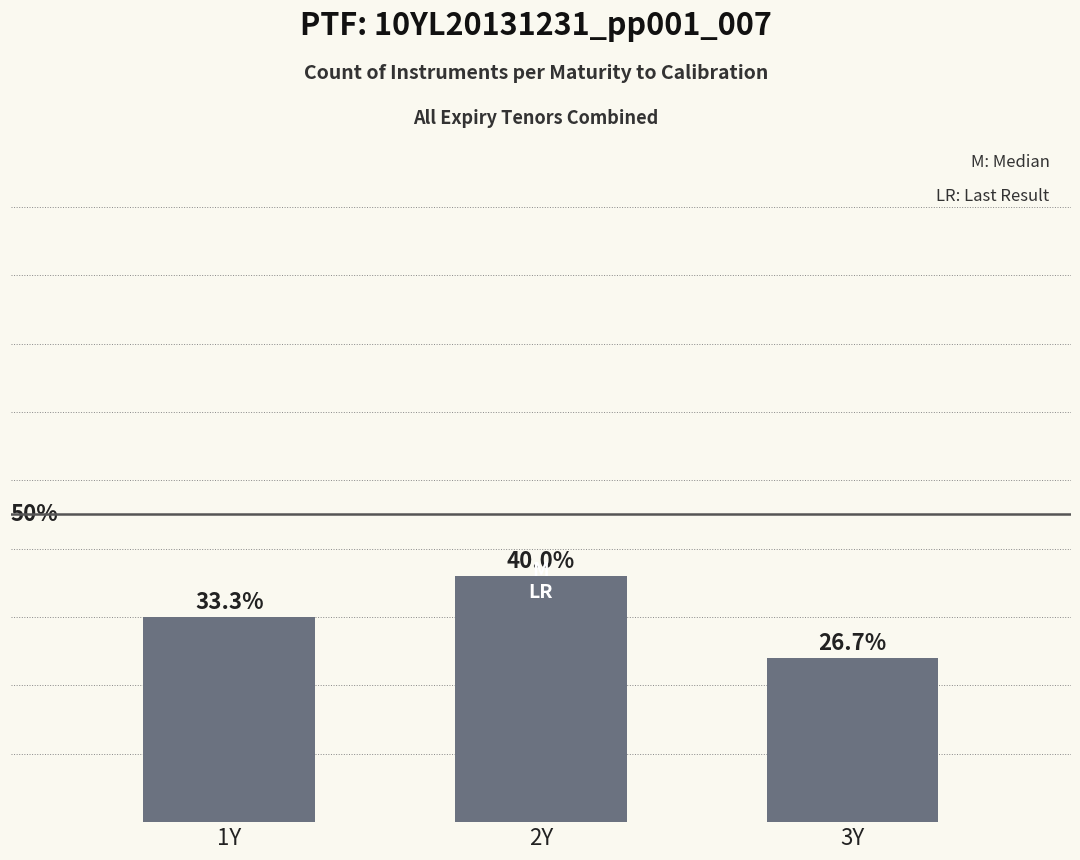

At which label does the data first exceed 5?

2Y